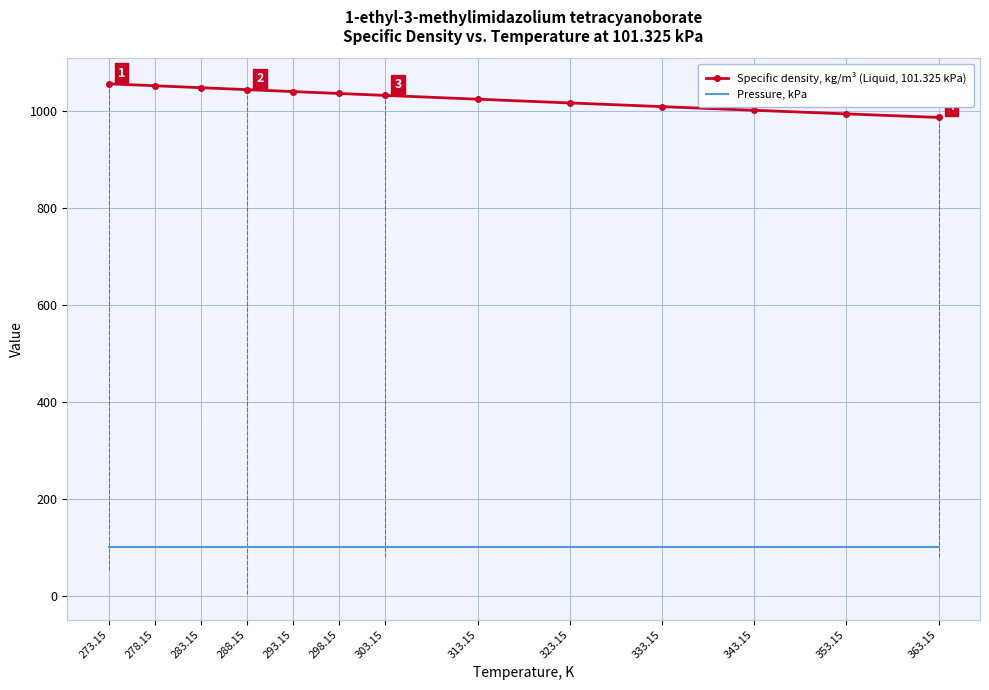

What is the minimum value for Specific density, kg/m³ (Liquid, 101.325 kPa)?

986.9